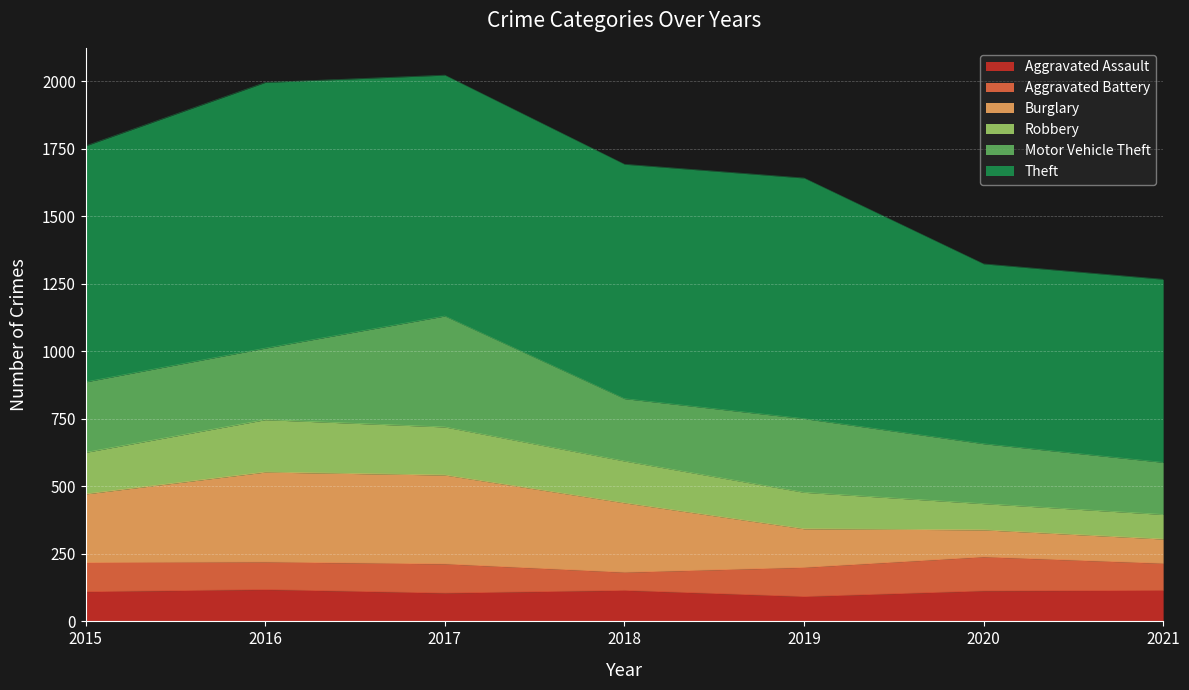

What is the smallest value displayed?

92